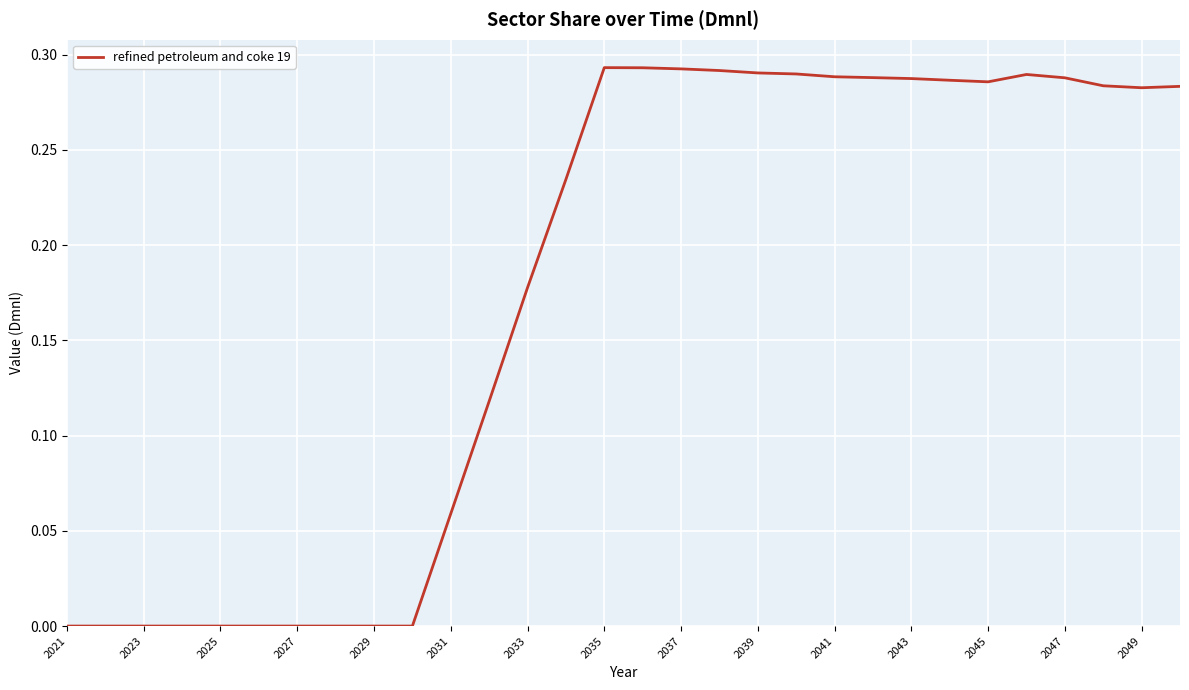

The value at 2041 is 0.1. True or false?

False